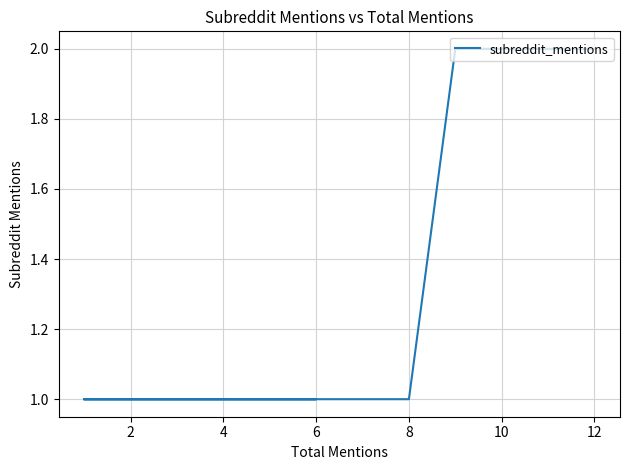

The value at 12 is 0. True or false?

False